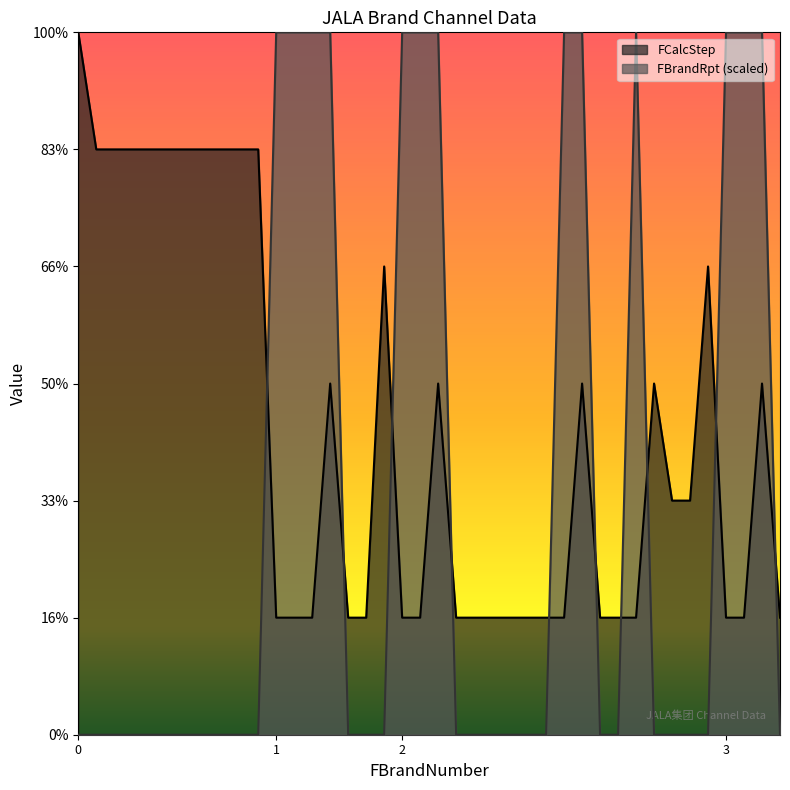

List the series in order of their peak value, highest first.

FCalcStep, FBrandRpt